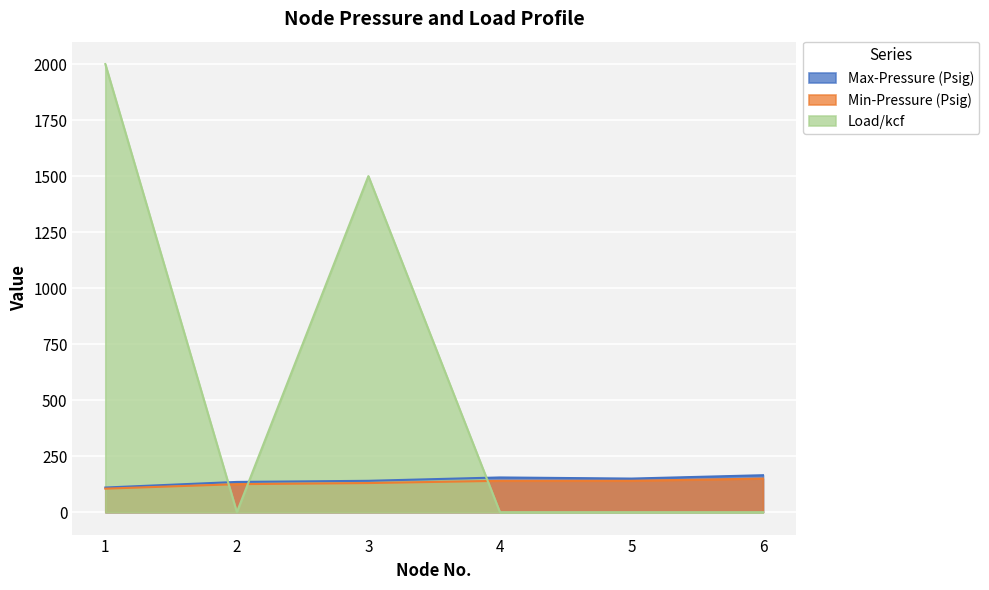

Reading right to left, what are all the values shown in this chart?

Max-Pressure (Psig): 165	150	155	140	135	110
Min-Pressure (Psig): 150	140	140	130	125	105
Load/kcf: 0	0	0	1500	0	2000